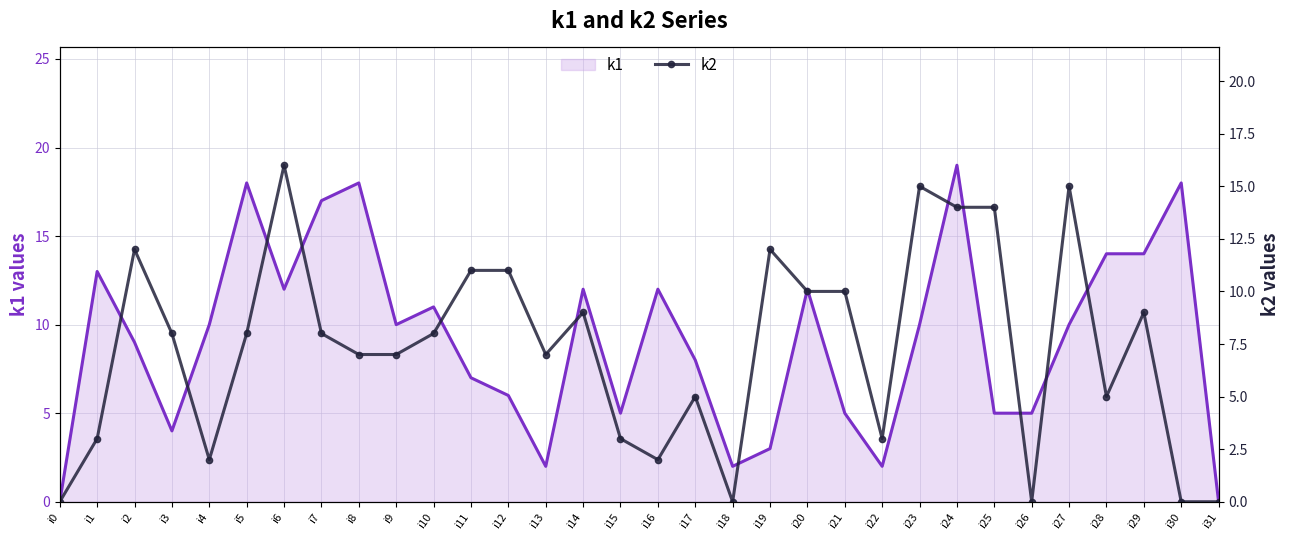

Reading left to right, what are all the values shown in this chart?

k1: 0	13	9	4	10	18	12	17	18	10	11	7	6	2	12	5	12	8	2	3	12	5	2	10	19	5	5	10	14	14	18	0
k2: 0	3	12	8	2	8	16	8	7	7	8	11	11	7	9	3	2	5	0	12	10	10	3	15	14	14	0	15	5	9	0	0